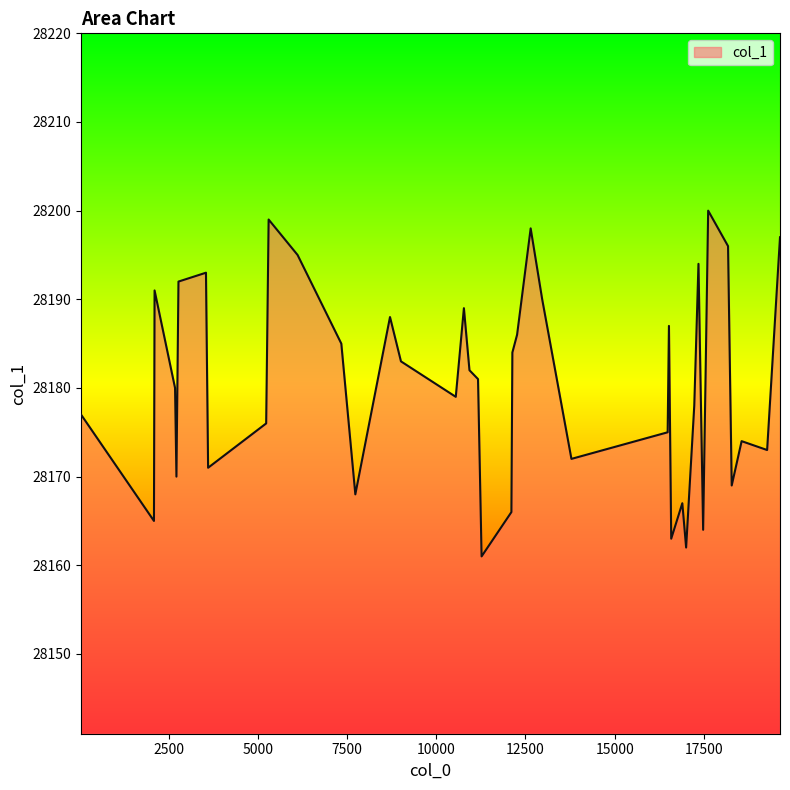

What is the difference between the maximum and minimum values?

39